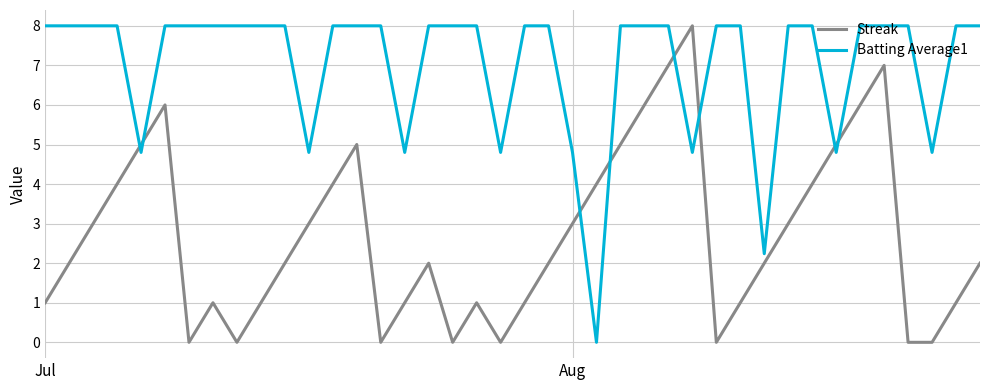

What is the difference between the maximum and minimum values in the Batting Average1 series?

8.0